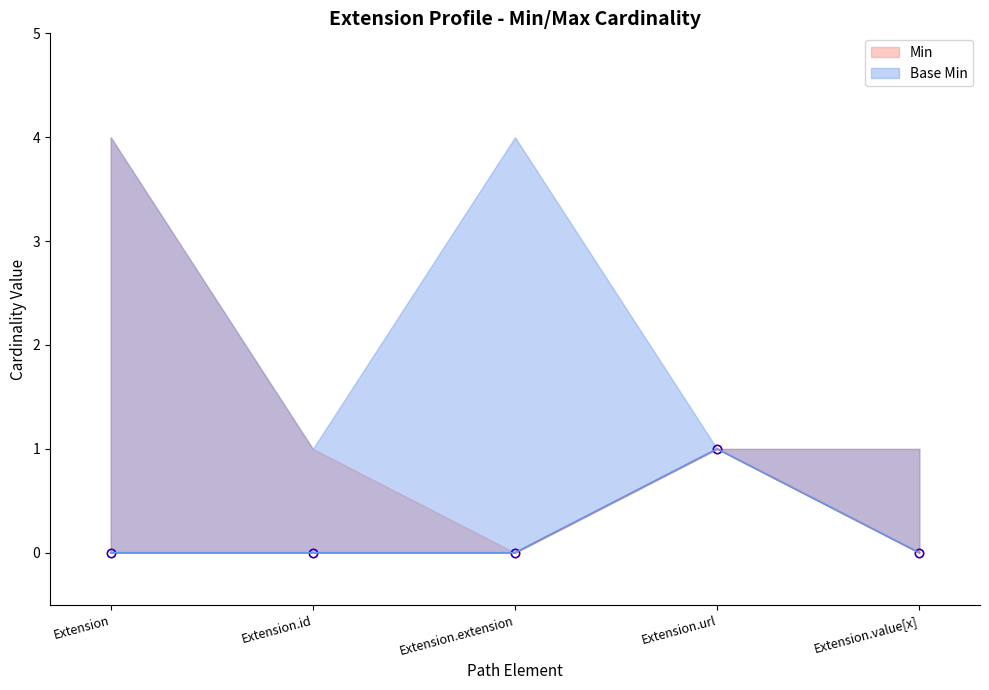

True or false: Base Min has a value of 0 at Extension.extension.

True